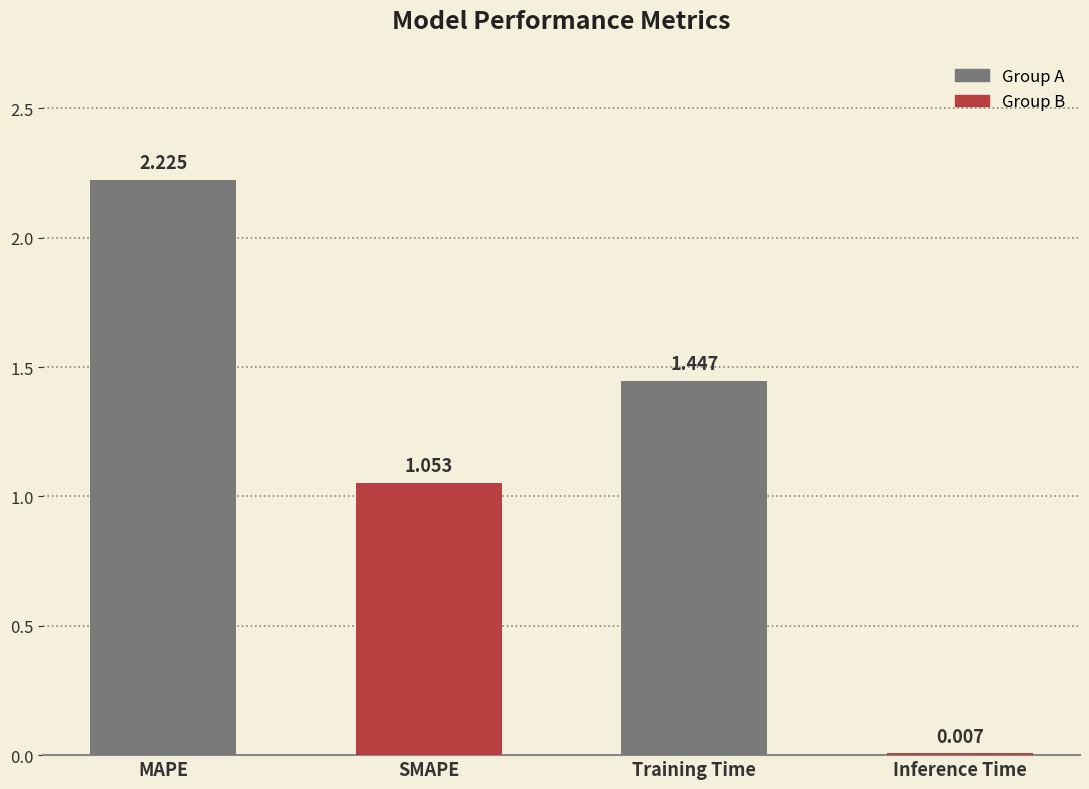

Where does the data first go above 1?

MAPE